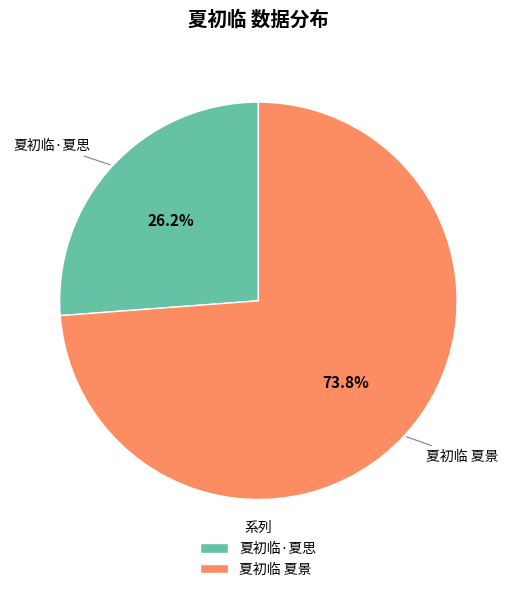

Which slice is the smallest?

夏初临·夏思